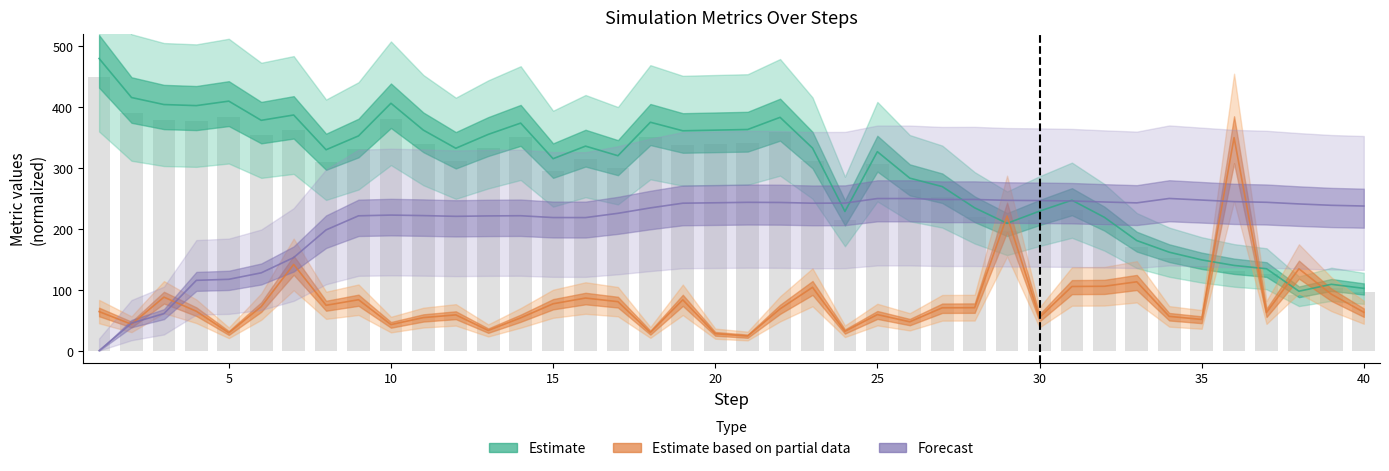

What is the value of the satisfaction bar at the 36th from the left?

244.8